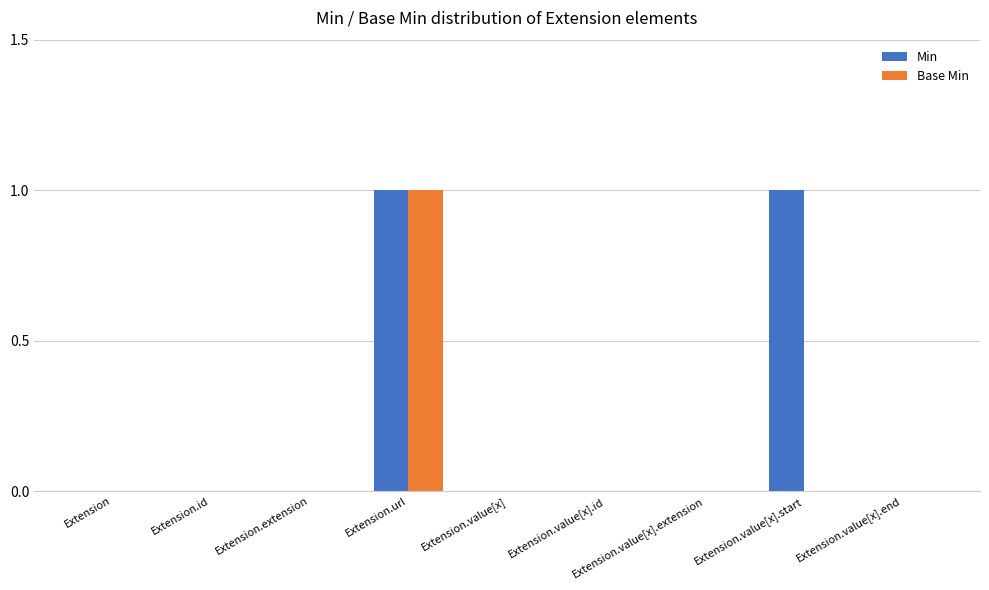

Which series has the largest total across all categories?

Min